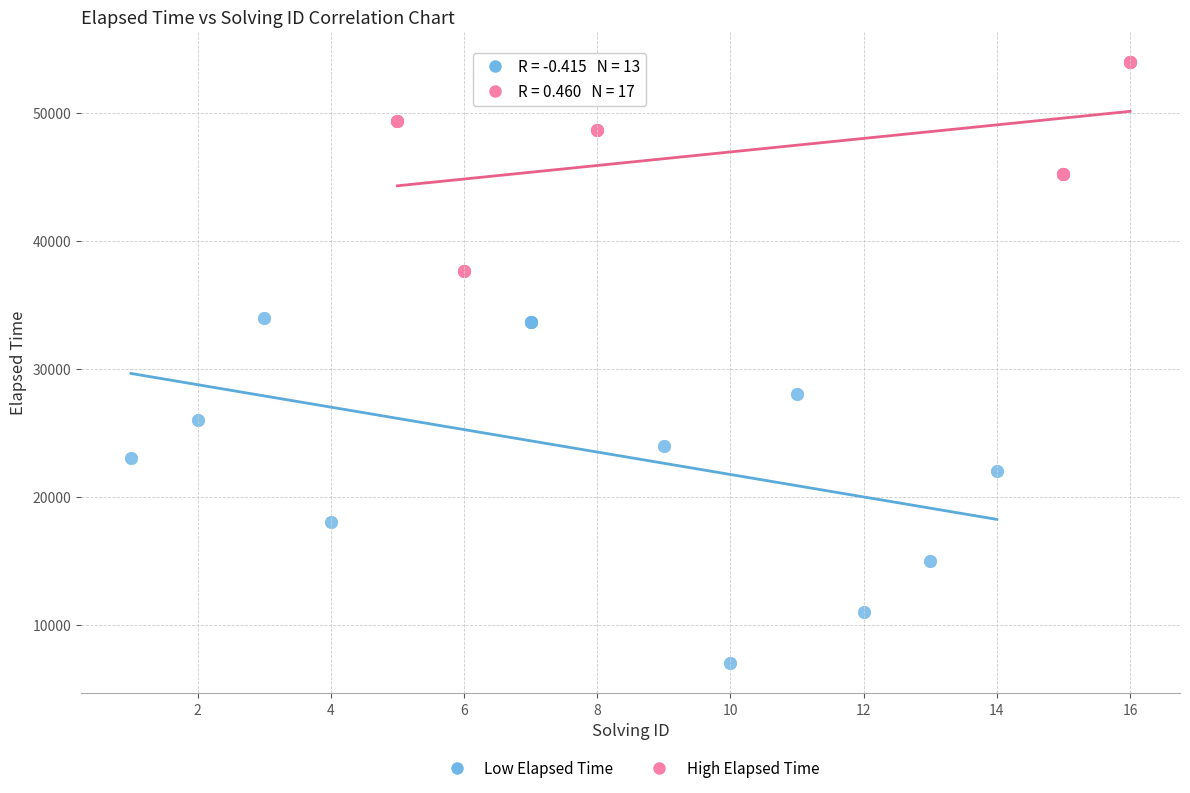

Which series contains the highest Y value?

High Elapsed Time